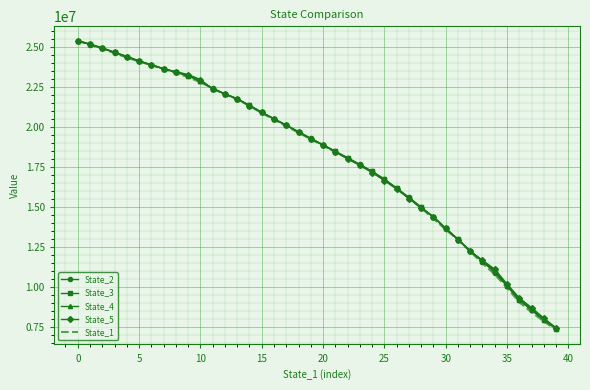

What is the smallest value displayed?

7286186.3